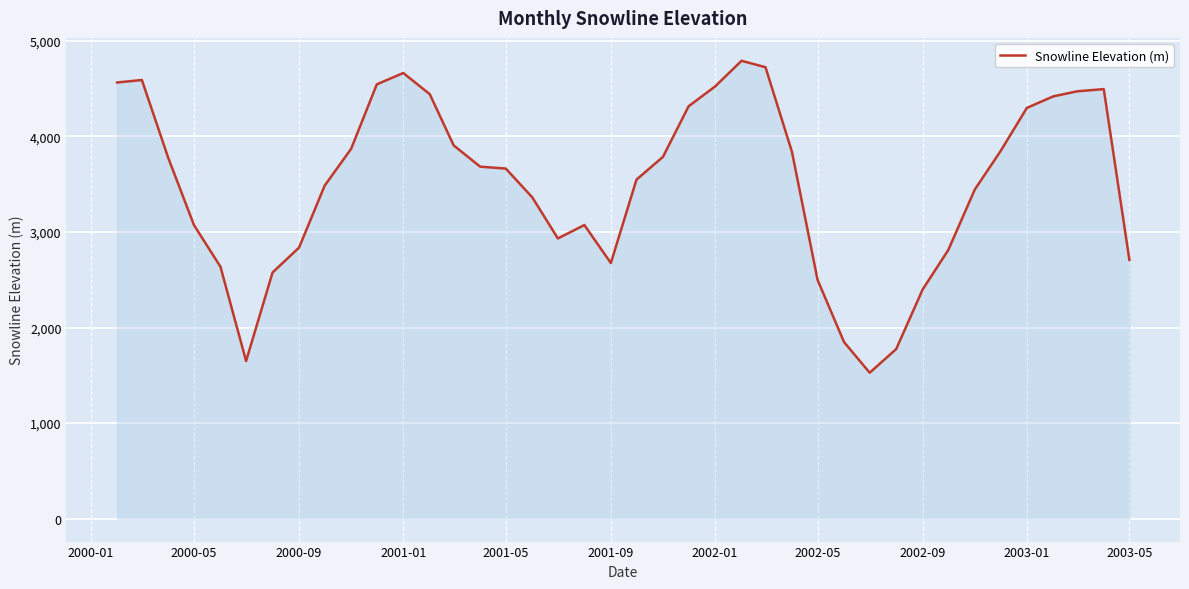

What is the smallest value displayed?

1527.2